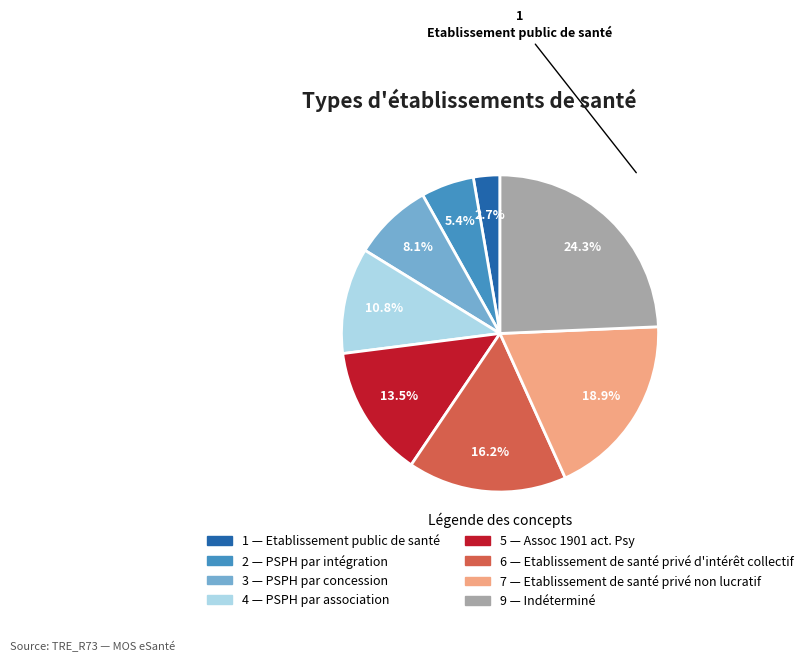

Count the number of slices in the pie.

8